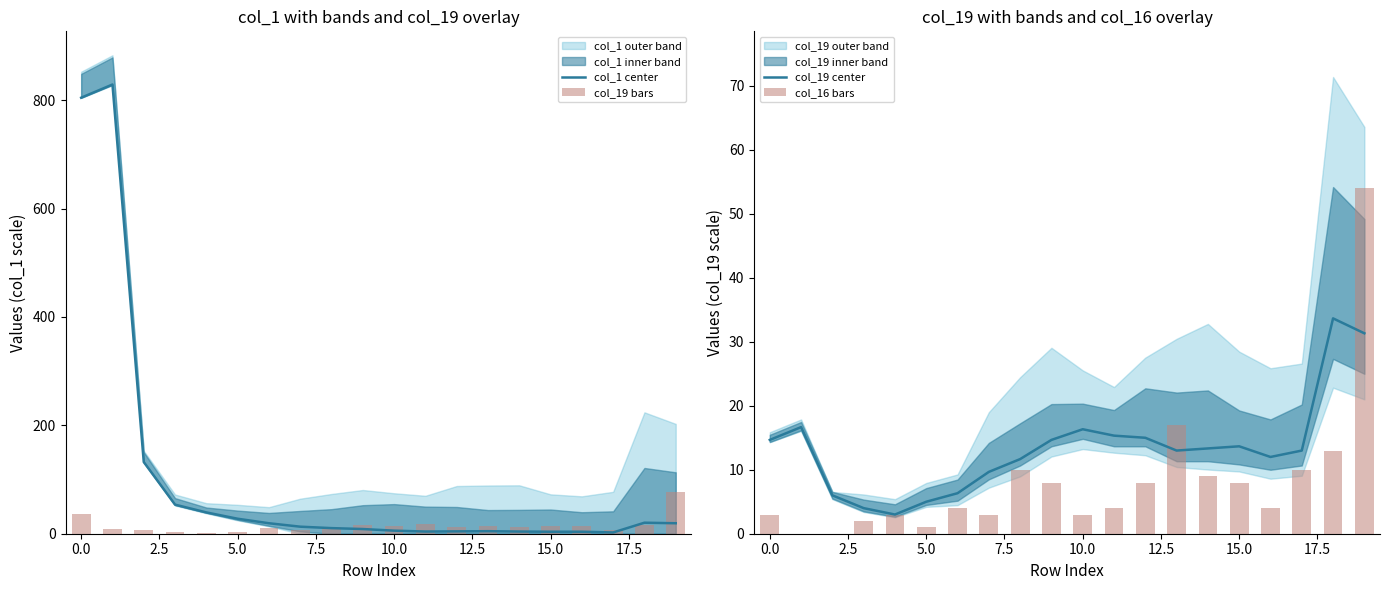

Reading right to left, list all the values displayed in this chart.

col_1 center: 19.3	20.3	2.3	3.7	3.7	4.0	4.7	4.3	4.0	5.7	8.7	10.3	13.0	19.3	27.7	39.3	53.7	132.3	829.0	804.7
col_19 bars: 77.0	17.0	7.0	15.0	14.0	12.0	14.0	13.0	18.0	15.0	16.0	13.0	6.0	10.0	3.0	2.0	4.0	6.0	8.0	36.0
col_19 center: 31.3	33.7	13.0	12.0	13.7	13.3	13.0	15.0	15.3	16.3	14.7	11.7	9.7	6.3	5.0	3.0	4.0	6.0	16.7	14.7
col_16 bars: 54.0	13.0	10.0	4.0	8.0	9.0	17.0	8.0	4.0	3.0	8.0	10.0	3.0	4.0	1.0	3.0	2.0	0.0	0.0	3.0